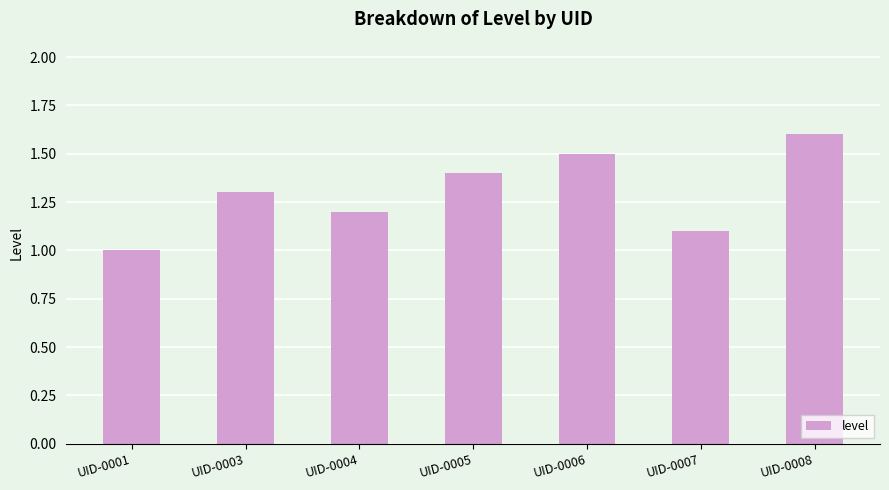

Rank the categories by value from lowest to highest.

UID-0001, UID-0007, UID-0004, UID-0003, UID-0005, UID-0006, UID-0008